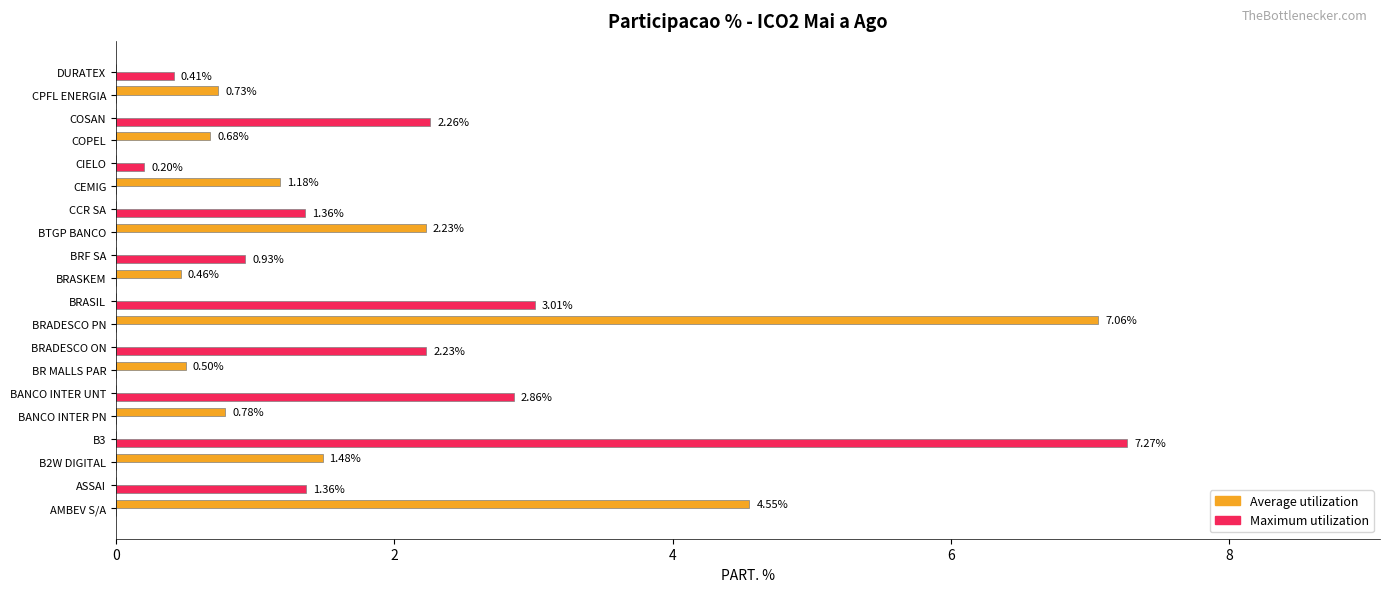

What is the average value of the Maximum utilization series?

1.1